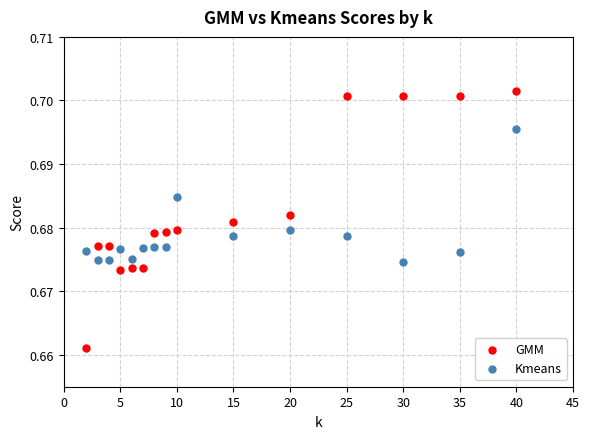

What are all the series names shown in the legend?

GMM, Kmeans